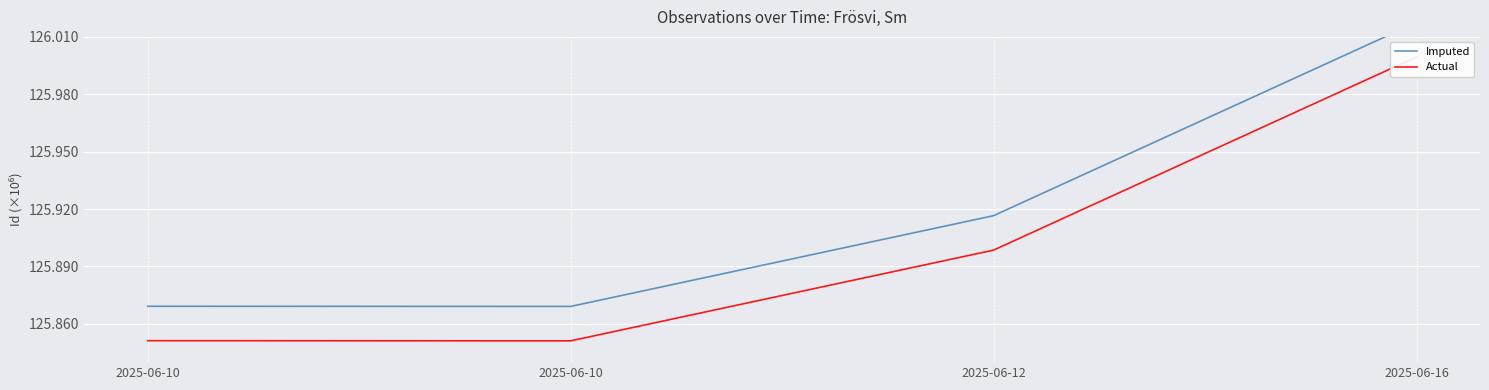

Reading left to right, what are all the values shown in this chart?

Imputed: 2025-06-10=125869209	2025-06-10=125869123	2025-06-12=125916558	2025-06-16=126017557
Actual: 2025-06-10=125851209	2025-06-10=125851123	2025-06-12=125898558	2025-06-16=125999557